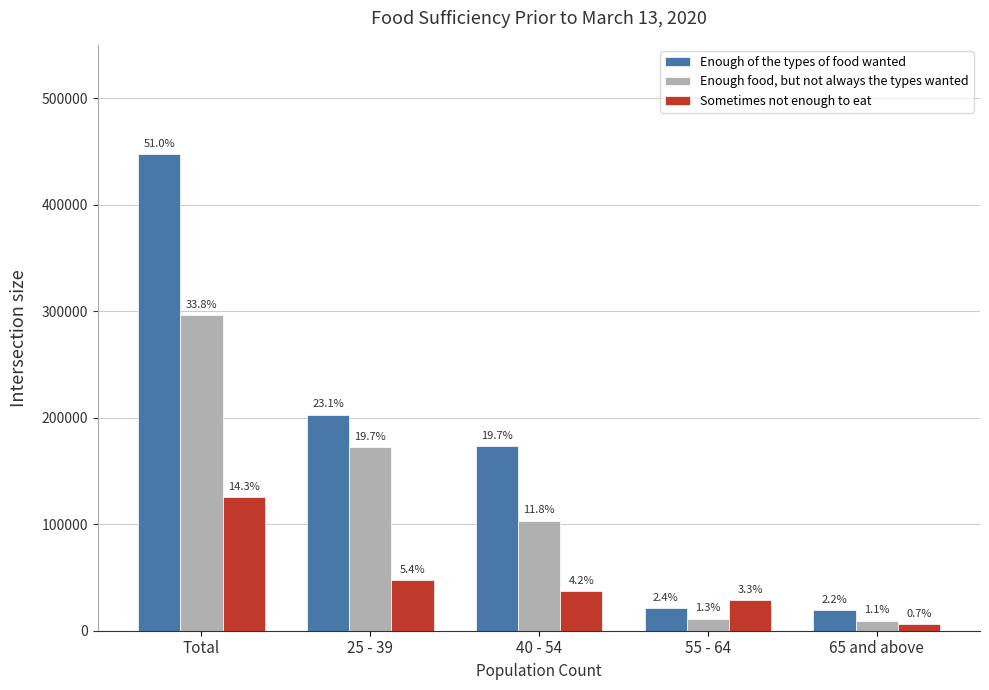

What is the difference between the Enough of the types of food wanted values at 55 - 64 and Total?

426469